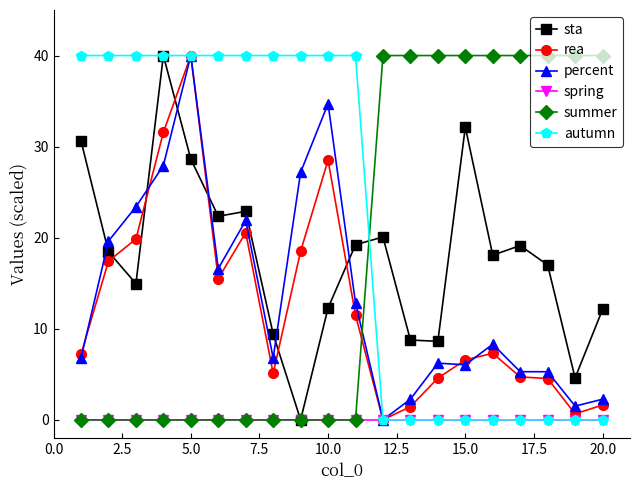

What is the maximum value for percent?

40.0